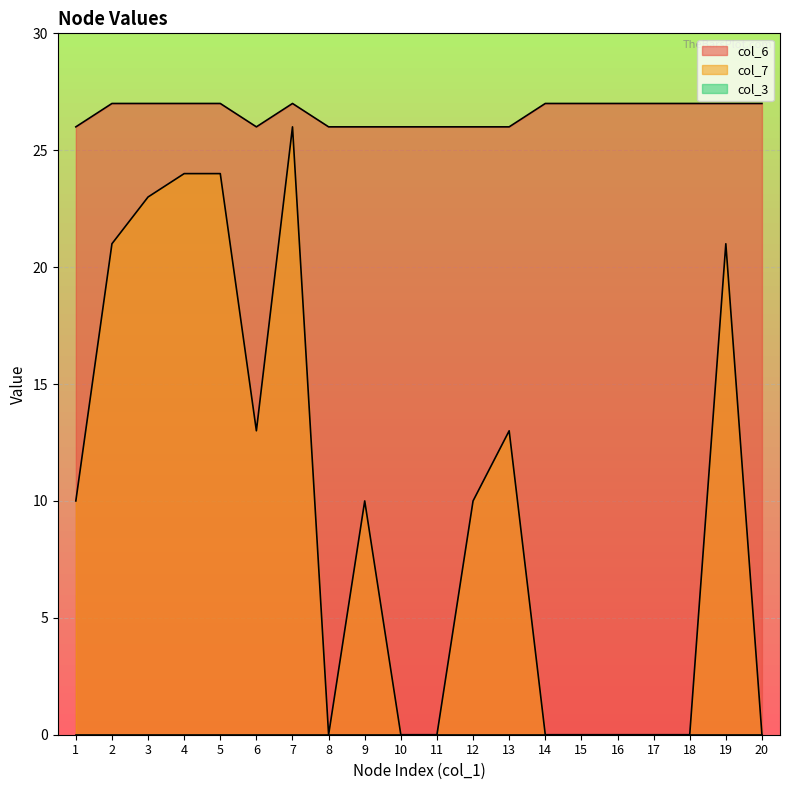

Rank the categories by col_6 value from lowest to highest.

1, 6, 8, 9, 10, 11, 12, 13, 2, 3, 4, 5, 7, 14, 15, 16, 17, 18, 19, 20